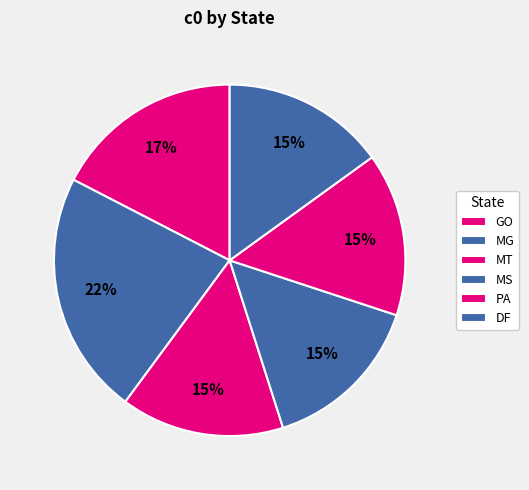

To the nearest percent, what portion does PA represent?

15%